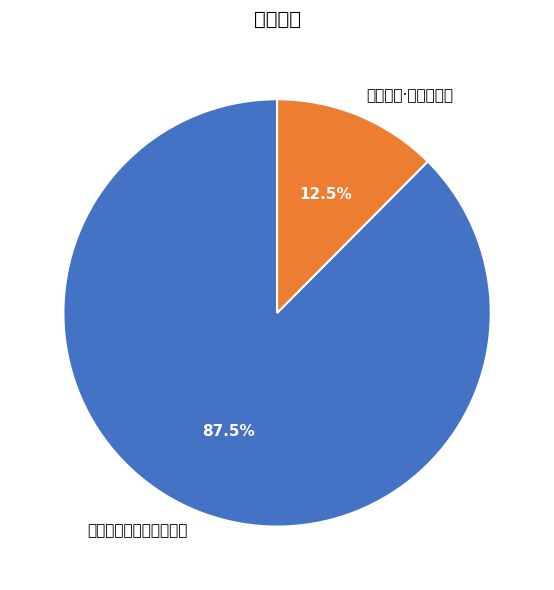

Approximately how many times larger is the value at 吴门访旧·去此十三秋 compared to 吴门访旧夫侍郎有藏春园?

0.1